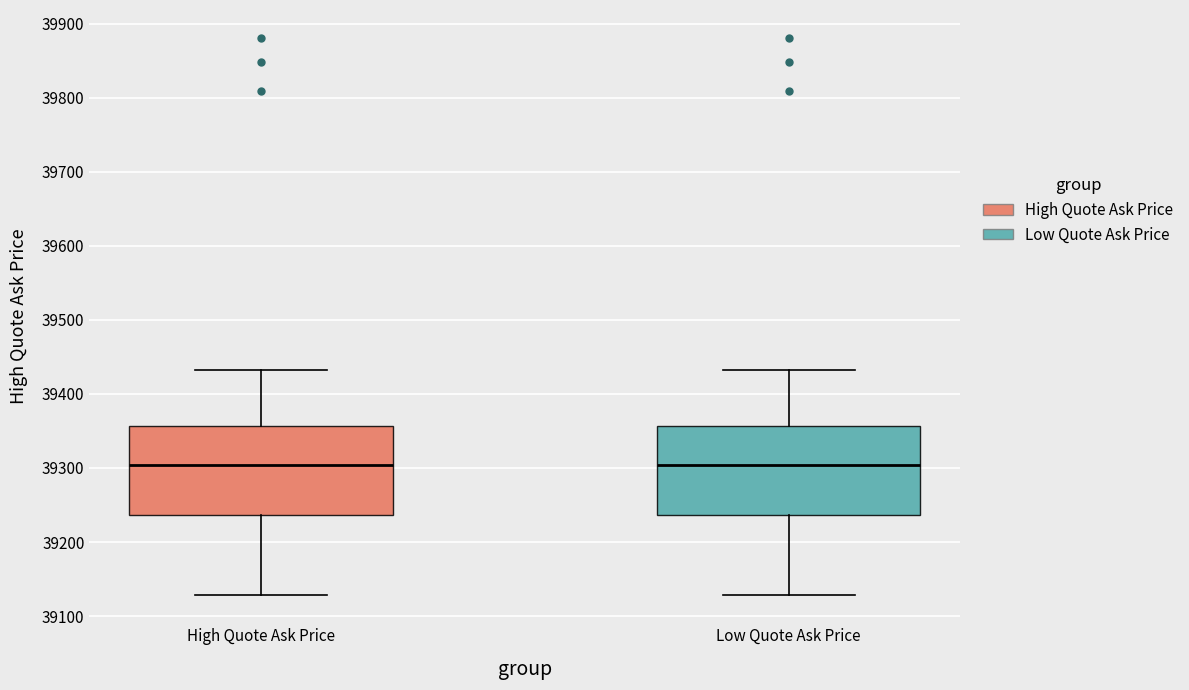

Where does the upper whisker of the box for High Quote Ask Price end on the y-axis? The values are not printed on the chart, so give them approximately, as read against the axis.

39430